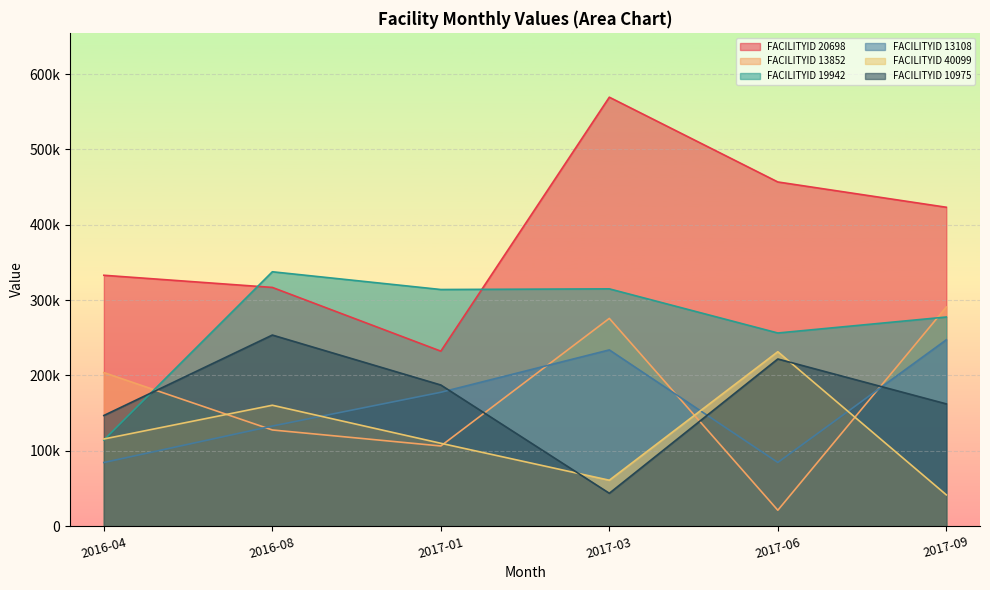

Where is the first local minimum for FACILITYID 20698?

2017-01